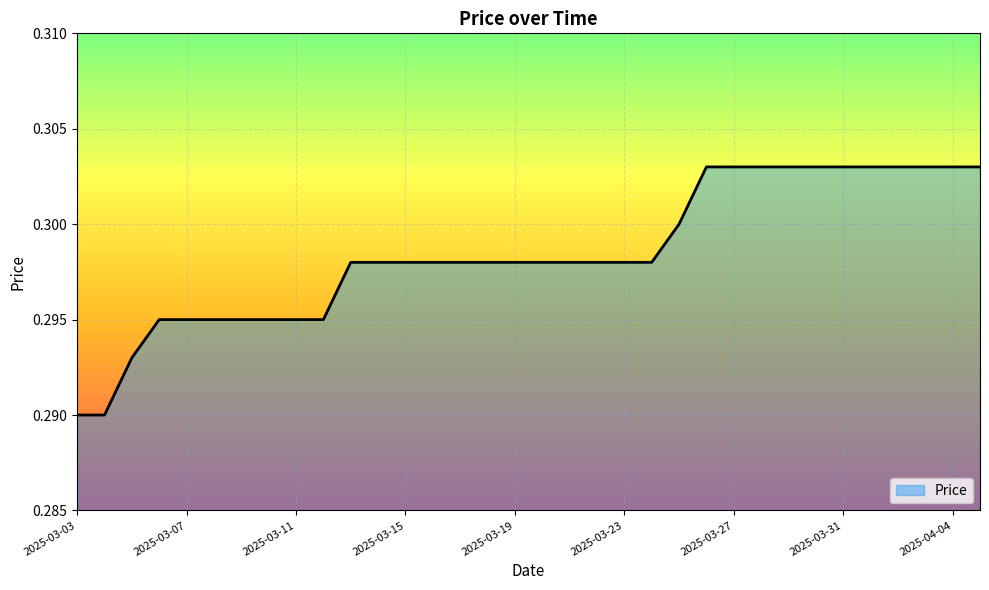

What is the value of the 16th point from the left?

0.3